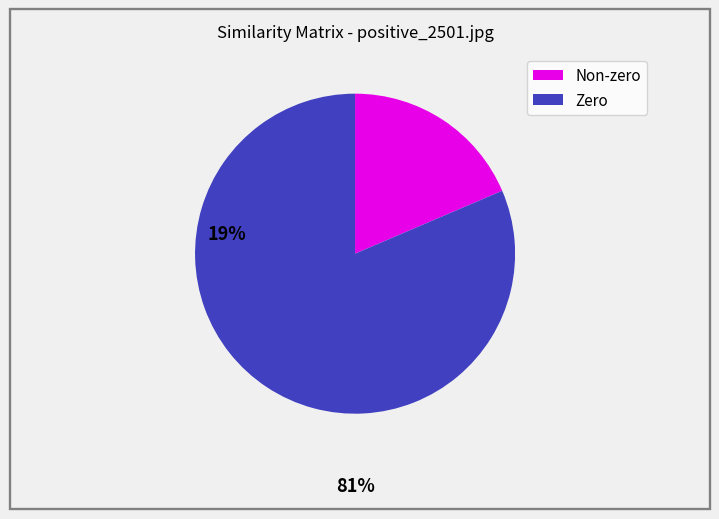

The Non-zero slice represents 10% of the pie. True or false?

False